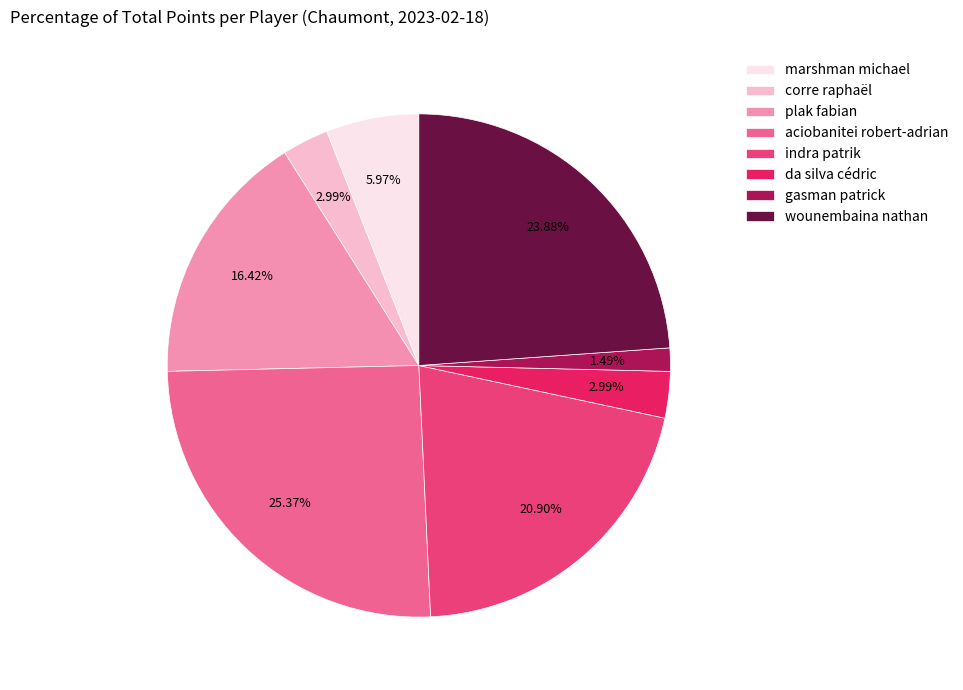

How many slices are in this pie chart?

8